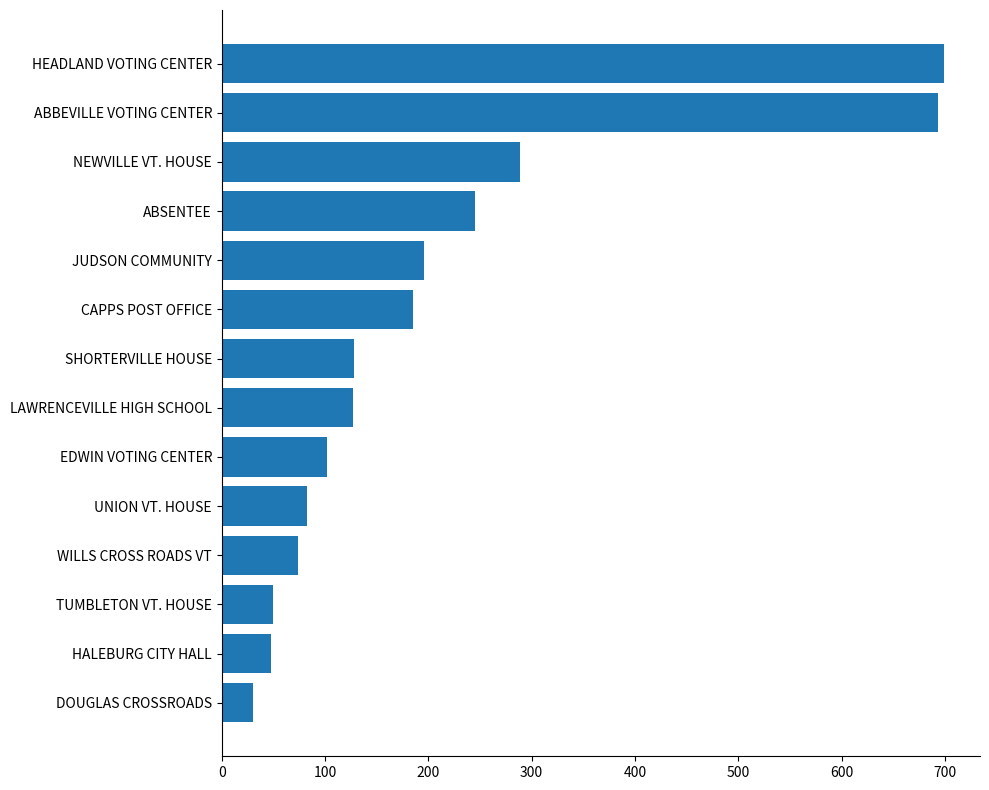

Where is the data nearest to the value 364?

NEWVILLE VT. HOUSE